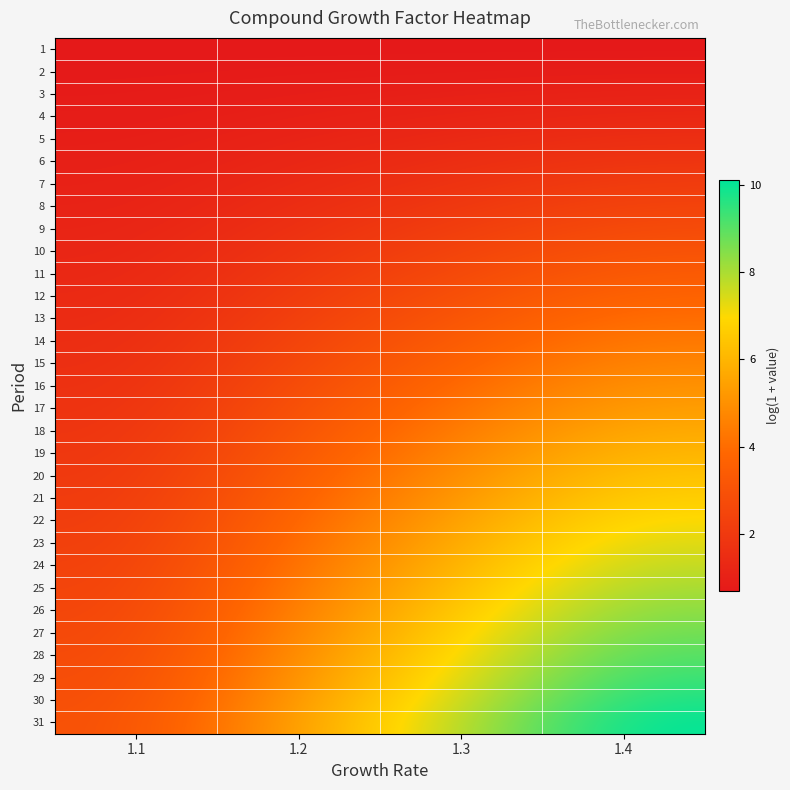

At which category does the chart reach its peak across all series?

1.4